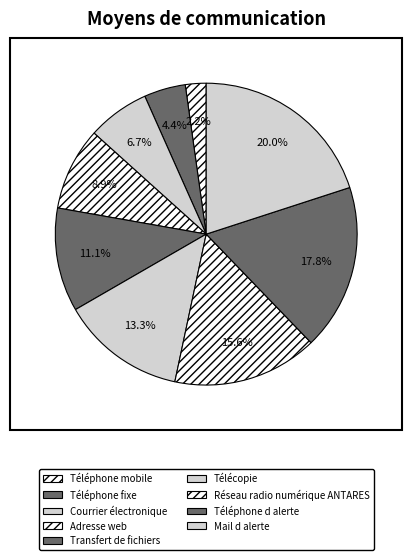

Rank the categories by value from lowest to highest.

Téléphone mobile, Téléphone fixe, Courrier électronique, Adresse web, Transfert de fichiers, Télécopie, Réseau radio numérique ANTARES, Téléphone d alerte, Mail d alerte